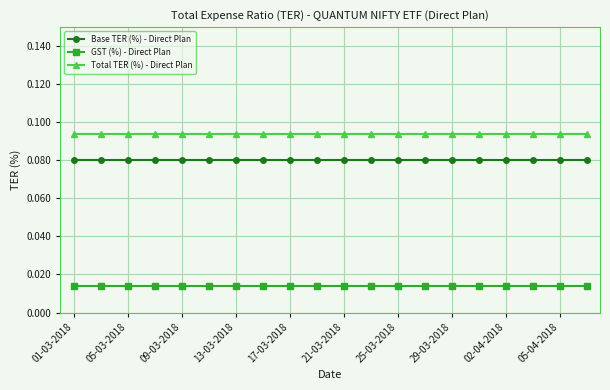

List the series in order of their overall mean, highest first.

Total TER (%) - Direct Plan, Base TER (%) - Direct Plan, GST (%) - Direct Plan